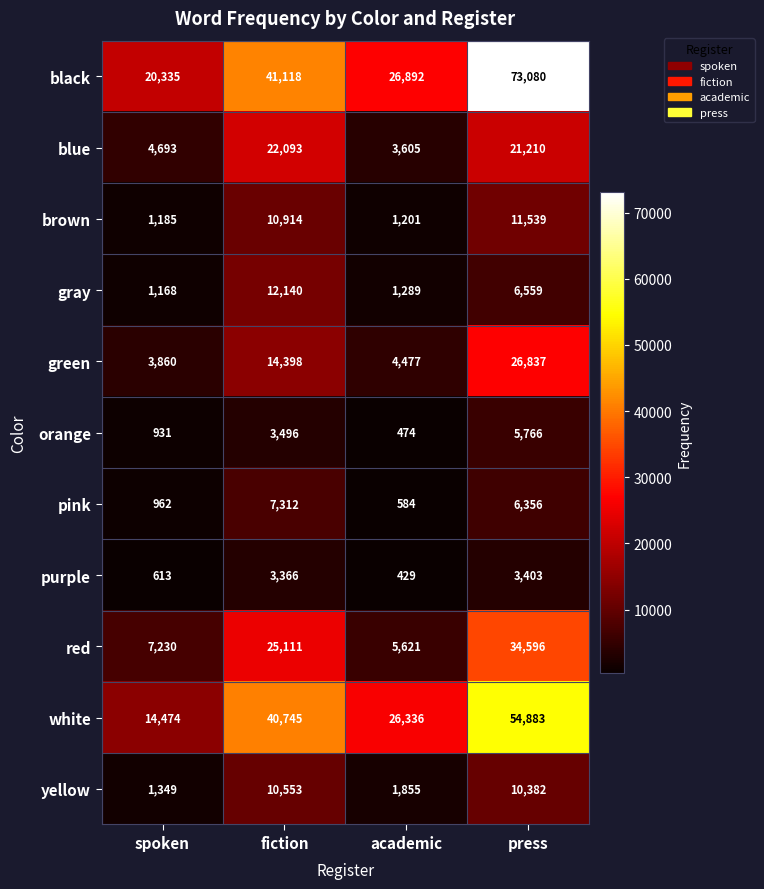

List the labels in order of purple value, largest first.

press, fiction, spoken, academic